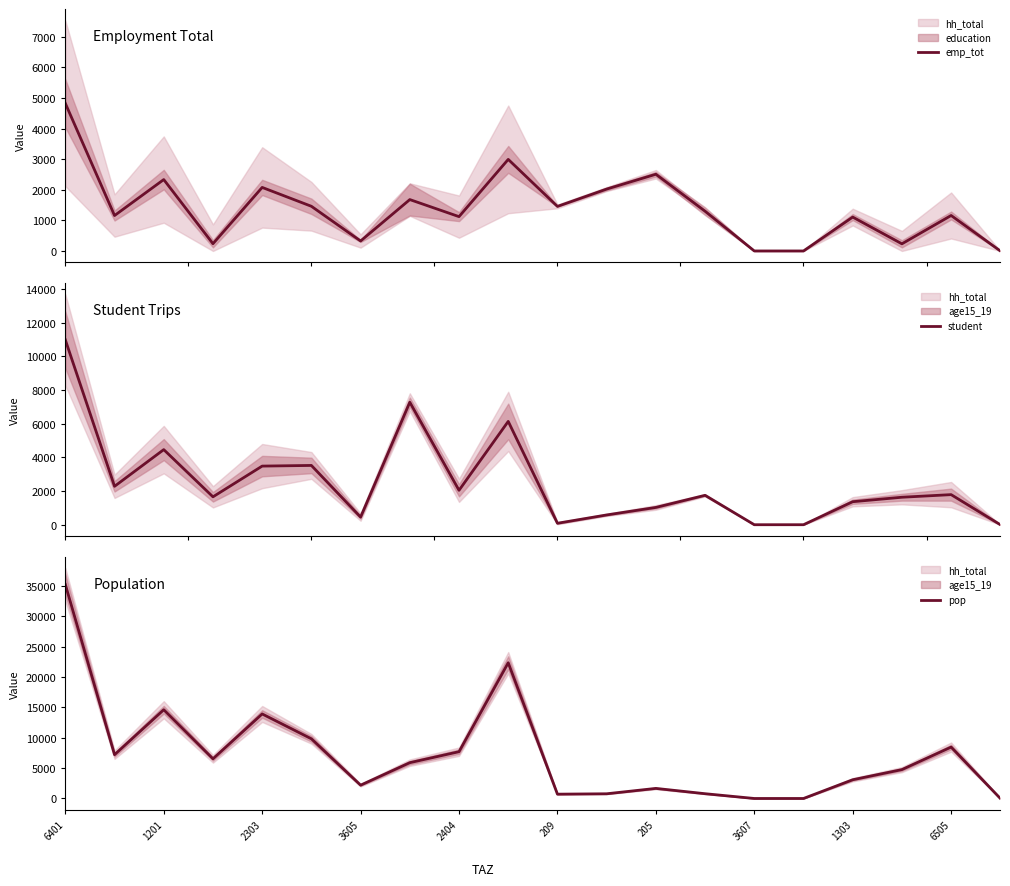

Rank the series by their average value, from lowest to highest.

emp_tot, student, pop